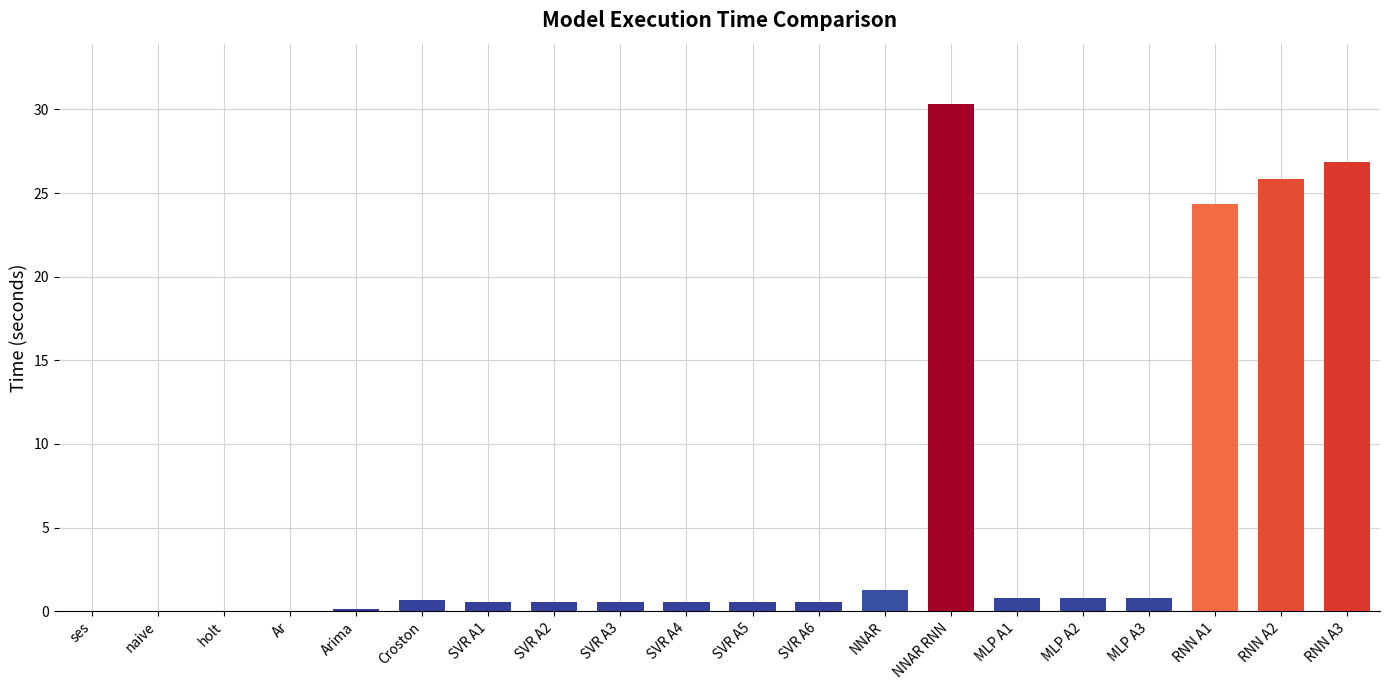

The value at RNN A3 is 35.3. True or false?

False